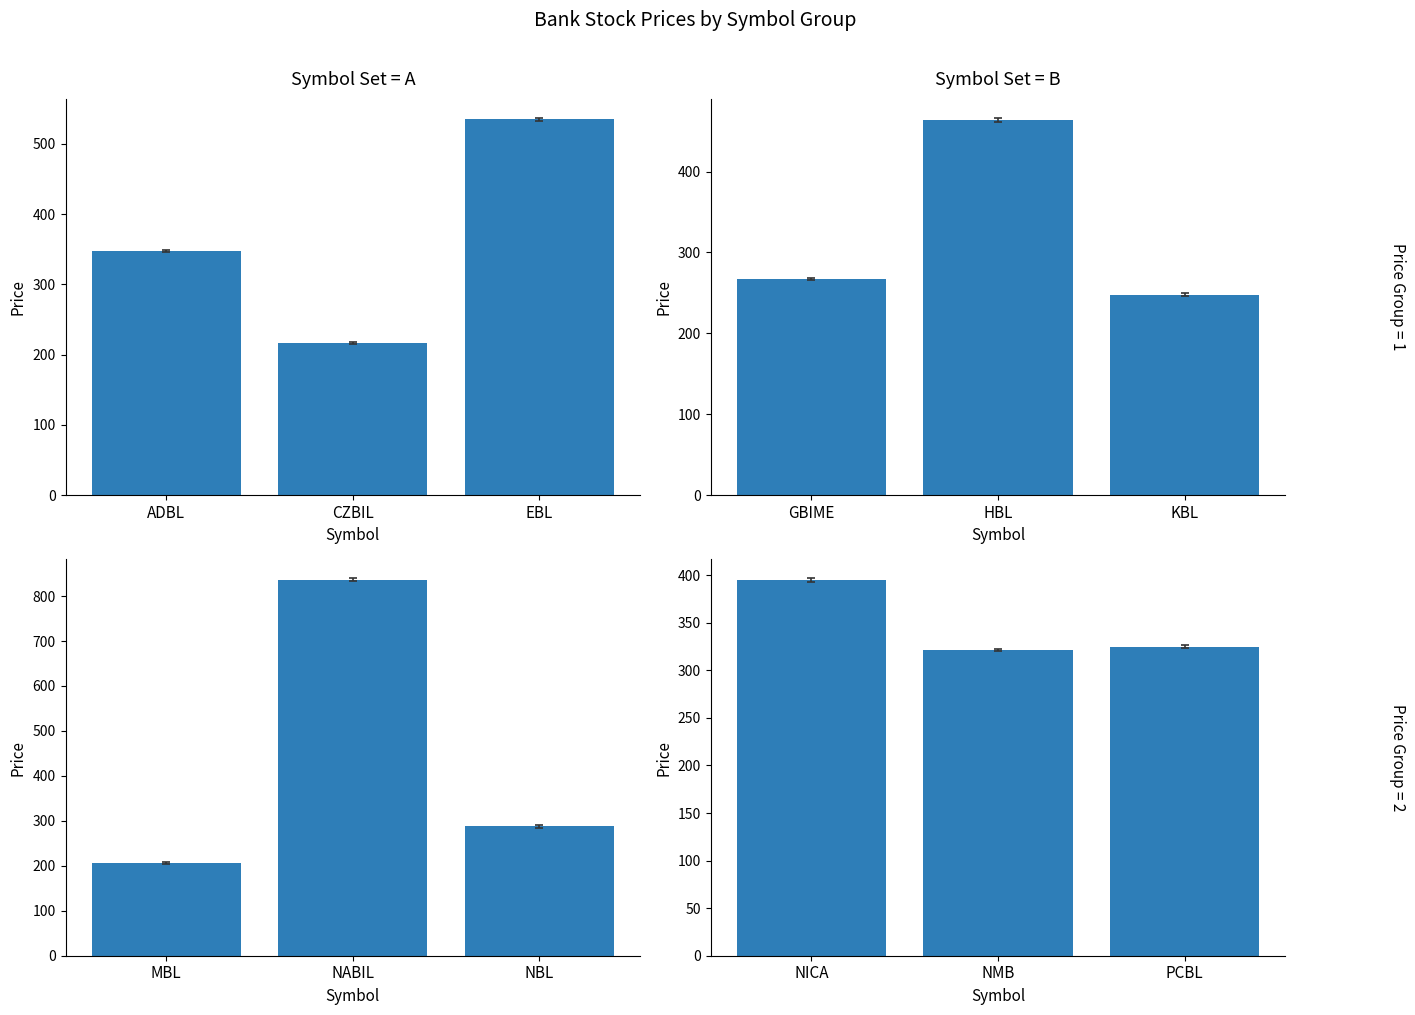

How many groups of bars are there?

3